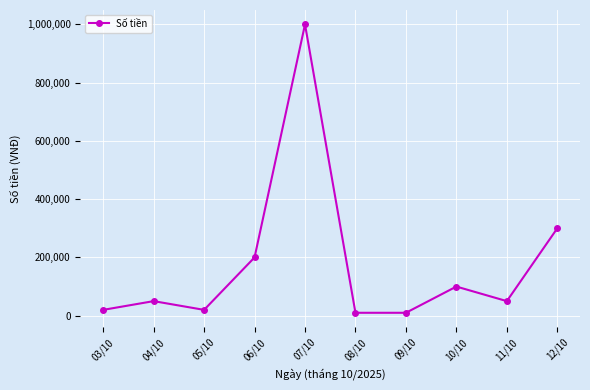

What is the smallest value displayed?

10000